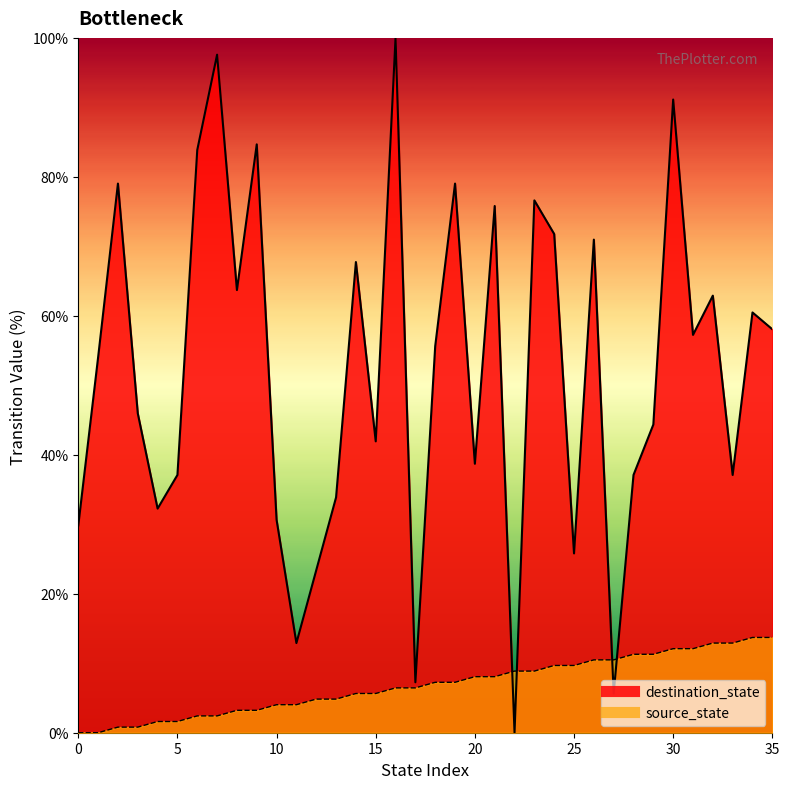

The destination_state series shows 64.4 at 29. True or false?

False